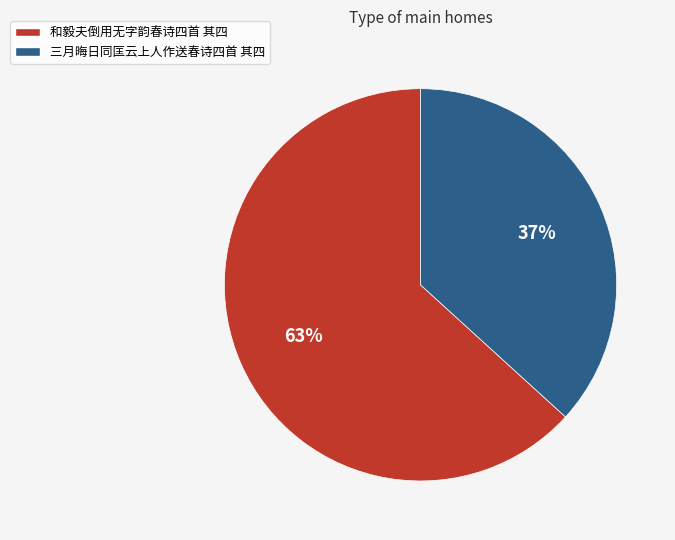

Which slice is the largest?

和毅夫倒用无字韵春诗四首 其四